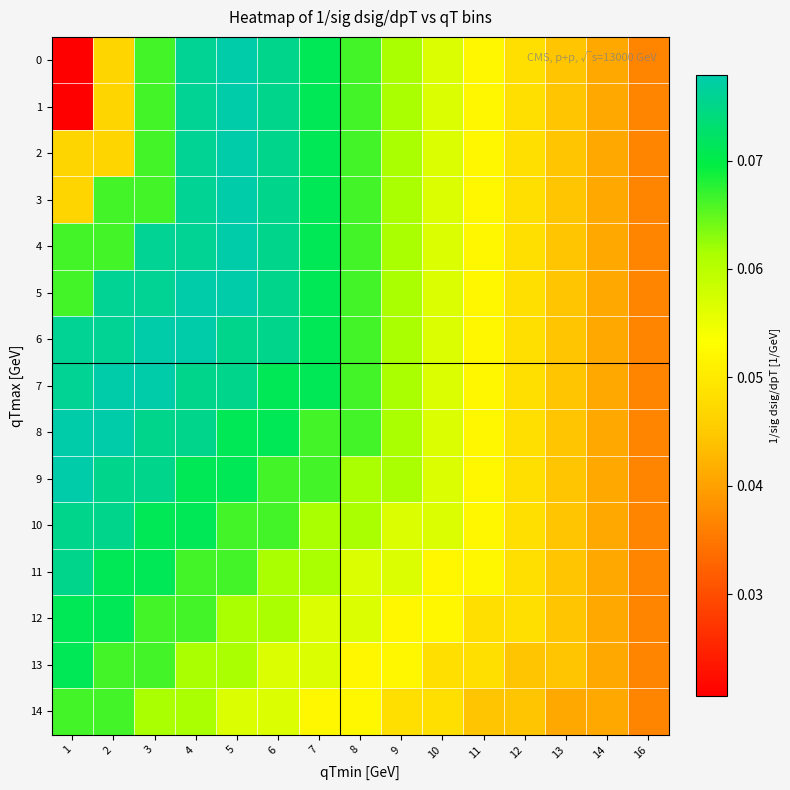

Reading left to right, list all the values displayed in this chart.

0: 1=0.0	2=0.0	3=0.1	4=0.1	5=0.1	6=0.1	7=0.1	8=0.1	9=0.1	10=0.1	11=0.1	12=0.0	13=0.0	14=0.0	16=0.0
1: 1=0.0	2=0.0	3=0.1	4=0.1	5=0.1	6=0.1	7=0.1	8=0.1	9=0.1	10=0.1	11=0.1	12=0.0	13=0.0	14=0.0	16=0.0
2: 1=0.0	2=0.0	3=0.1	4=0.1	5=0.1	6=0.1	7=0.1	8=0.1	9=0.1	10=0.1	11=0.1	12=0.0	13=0.0	14=0.0	16=0.0
3: 1=0.0	2=0.1	3=0.1	4=0.1	5=0.1	6=0.1	7=0.1	8=0.1	9=0.1	10=0.1	11=0.1	12=0.0	13=0.0	14=0.0	16=0.0
4: 1=0.1	2=0.1	3=0.1	4=0.1	5=0.1	6=0.1	7=0.1	8=0.1	9=0.1	10=0.1	11=0.1	12=0.0	13=0.0	14=0.0	16=0.0
5: 1=0.1	2=0.1	3=0.1	4=0.1	5=0.1	6=0.1	7=0.1	8=0.1	9=0.1	10=0.1	11=0.1	12=0.0	13=0.0	14=0.0	16=0.0
6: 1=0.1	2=0.1	3=0.1	4=0.1	5=0.1	6=0.1	7=0.1	8=0.1	9=0.1	10=0.1	11=0.1	12=0.0	13=0.0	14=0.0	16=0.0
7: 1=0.1	2=0.1	3=0.1	4=0.1	5=0.1	6=0.1	7=0.1	8=0.1	9=0.1	10=0.1	11=0.1	12=0.0	13=0.0	14=0.0	16=0.0
8: 1=0.1	2=0.1	3=0.1	4=0.1	5=0.1	6=0.1	7=0.1	8=0.1	9=0.1	10=0.1	11=0.1	12=0.0	13=0.0	14=0.0	16=0.0
9: 1=0.1	2=0.1	3=0.1	4=0.1	5=0.1	6=0.1	7=0.1	8=0.1	9=0.1	10=0.1	11=0.1	12=0.0	13=0.0	14=0.0	16=0.0
10: 1=0.1	2=0.1	3=0.1	4=0.1	5=0.1	6=0.1	7=0.1	8=0.1	9=0.1	10=0.1	11=0.1	12=0.0	13=0.0	14=0.0	16=0.0
11: 1=0.1	2=0.1	3=0.1	4=0.1	5=0.1	6=0.1	7=0.1	8=0.1	9=0.1	10=0.1	11=0.1	12=0.0	13=0.0	14=0.0	16=0.0
12: 1=0.1	2=0.1	3=0.1	4=0.1	5=0.1	6=0.1	7=0.1	8=0.1	9=0.1	10=0.1	11=0.0	12=0.0	13=0.0	14=0.0	16=0.0
13: 1=0.1	2=0.1	3=0.1	4=0.1	5=0.1	6=0.1	7=0.1	8=0.1	9=0.1	10=0.0	11=0.0	12=0.0	13=0.0	14=0.0	16=0.0
14: 1=0.1	2=0.1	3=0.1	4=0.1	5=0.1	6=0.1	7=0.1	8=0.1	9=0.0	10=0.0	11=0.0	12=0.0	13=0.0	14=0.0	16=0.0